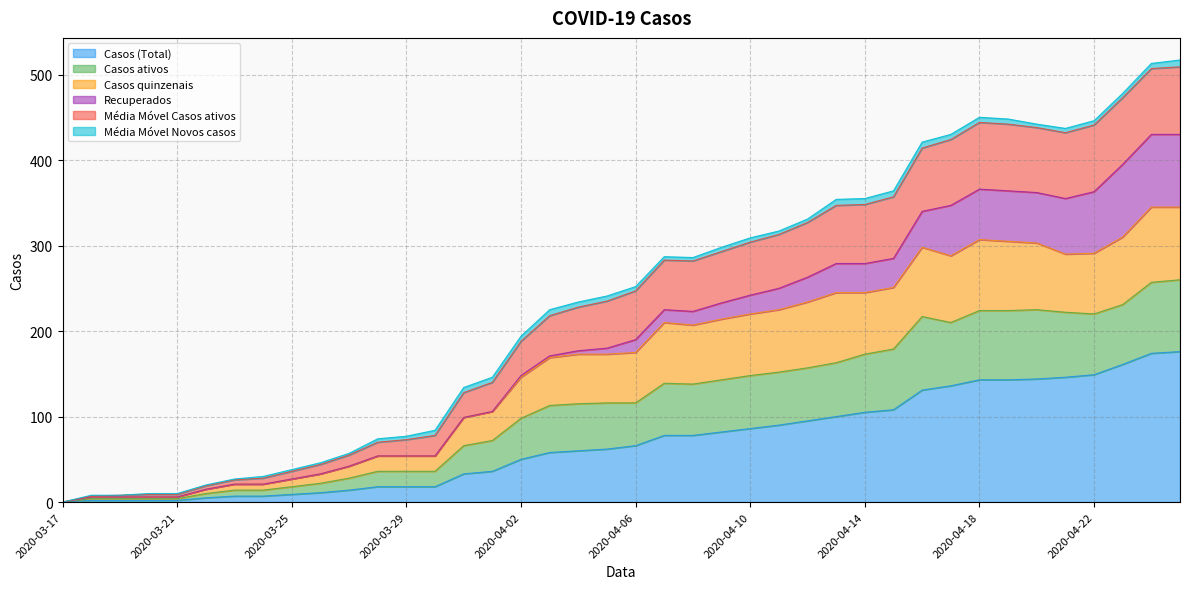

The Casos (Total) series shows 14 at 2020-03-27. True or false?

True